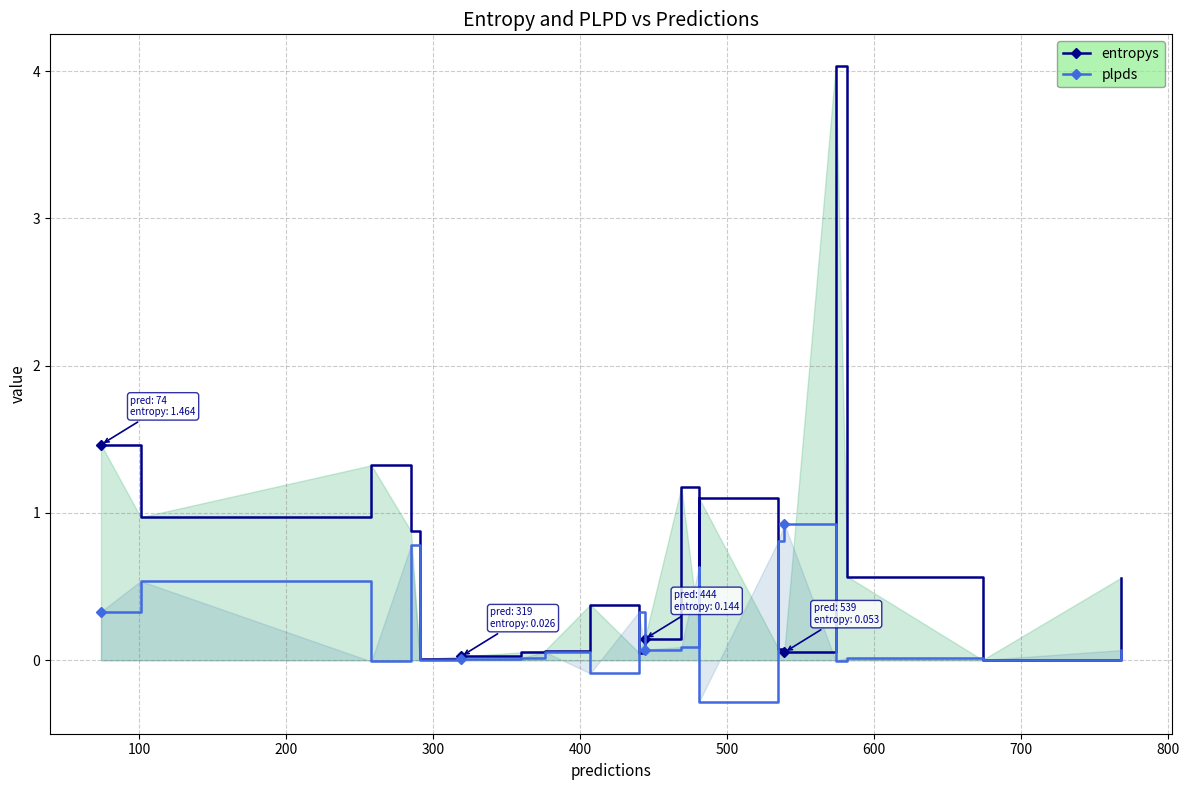

How many times do plpds and entropys cross each other?

6